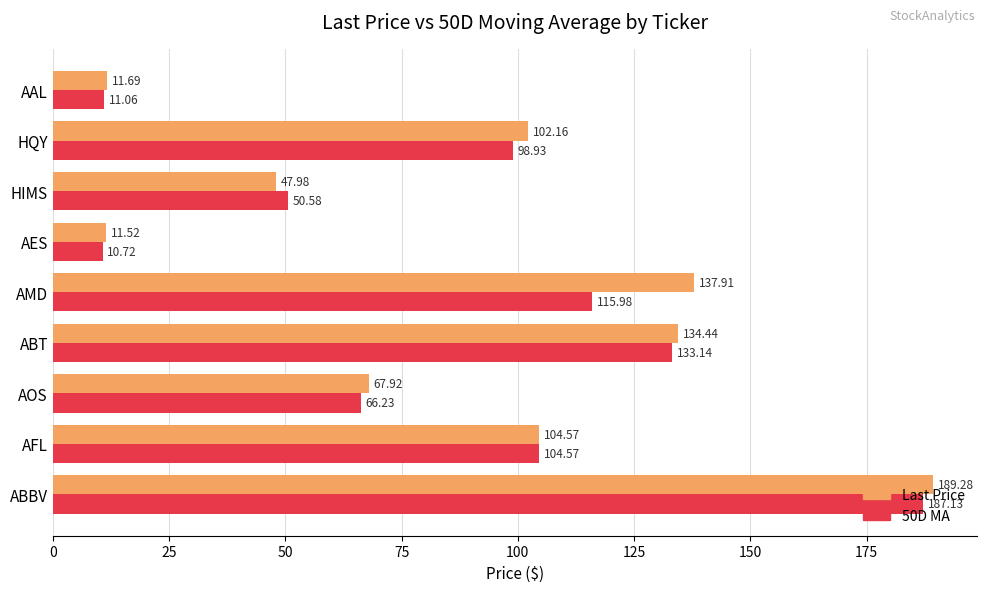

At which category does the chart reach its minimum across all series?

AES